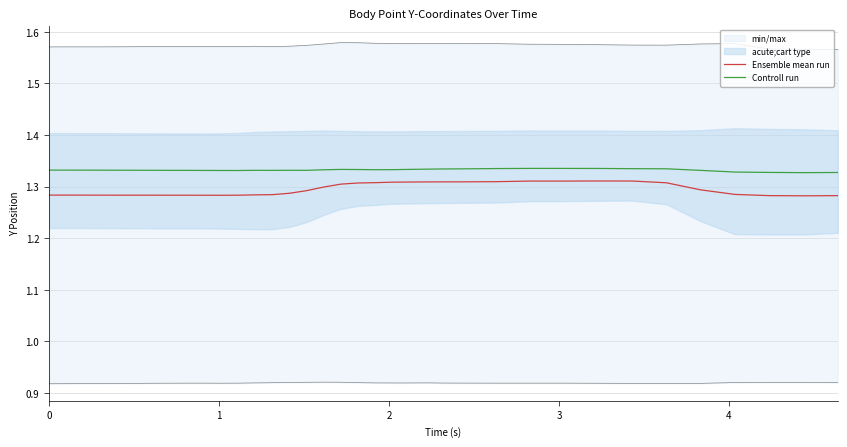

How many interior local peaks does the Ensemble mean run series have?

2